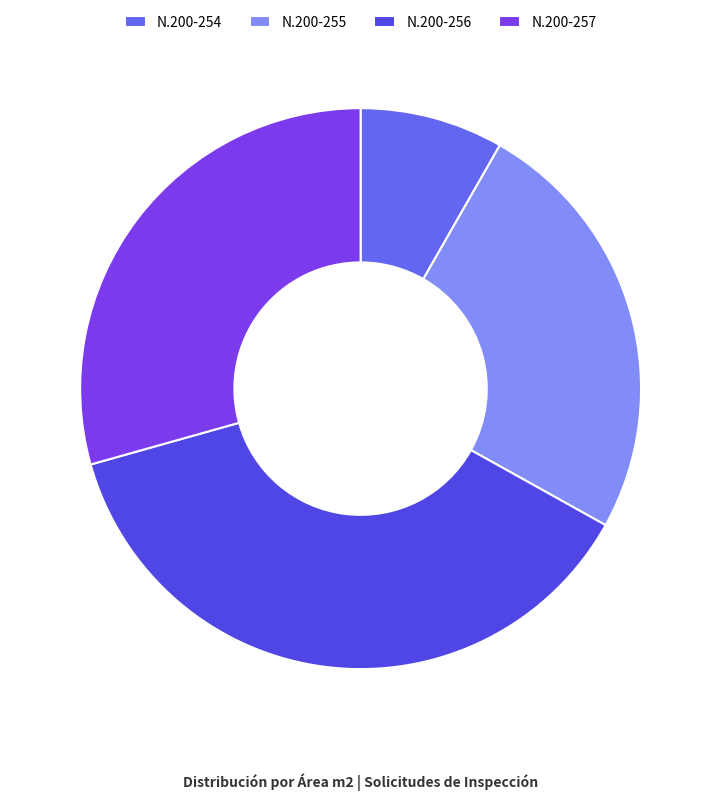

Does any single category account for the majority?

No